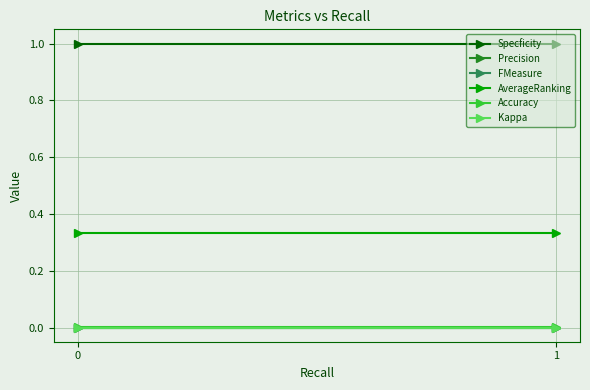

Rank the series at 0 from lowest to highest value.

Precision, FMeasure, Kappa, Accuracy, AverageRanking, Specficity